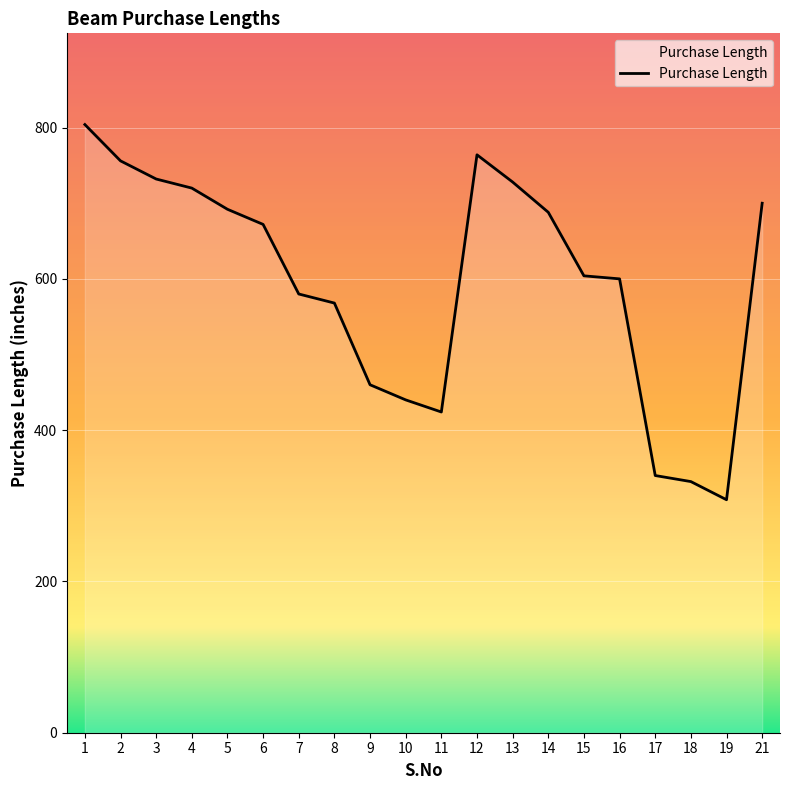

Read the value at 12, to the nearest 5.

765